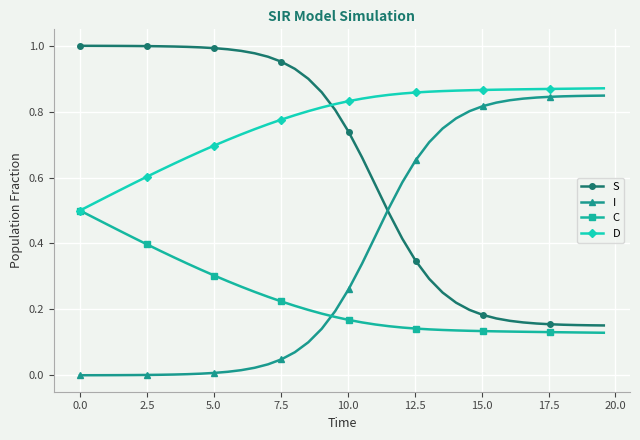

List the series in order of their overall mean, highest first.

D, S, I, C